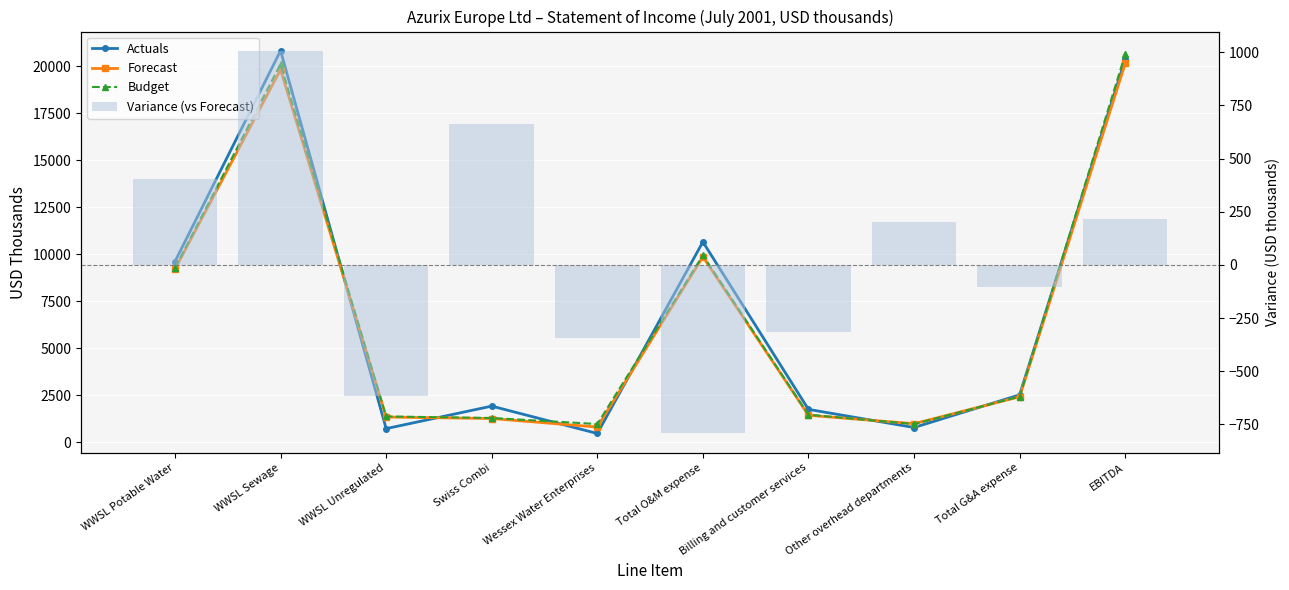

Reading left to right, list all the values displayed in this chart.

Actuals: WWSL Potable Water=9605	WWSL Sewage=20817	WWSL Unregulated=722	Swiss Combi=1919	Wessex Water Enterprises=463	Total O&M expense=10651	Billing and customer services=1745	Other overhead departments=781	Total G&A expense=2518	EBITDA=20357
Forecast: WWSL Potable Water=9201	WWSL Sewage=19810	WWSL Unregulated=1339	Swiss Combi=1259	Wessex Water Enterprises=805	Total O&M expense=9858	Billing and customer services=1431	Other overhead departments=984	Total G&A expense=2415	EBITDA=20141
Budget: WWSL Potable Water=9261	WWSL Sewage=20106	WWSL Unregulated=1369	Swiss Combi=1287	Wessex Water Enterprises=966	Total O&M expense=9934	Billing and customer services=1462	Other overhead departments=964	Total G&A expense=2426	EBITDA=20629
Variance (vs Forecast): WWSL Potable Water=404	WWSL Sewage=1007	WWSL Unregulated=-617	Swiss Combi=660	Wessex Water Enterprises=-342	Total O&M expense=-793	Billing and customer services=-314	Other overhead departments=203	Total G&A expense=-103	EBITDA=216